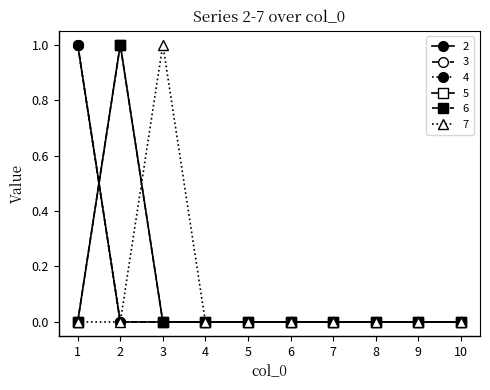

Is this an area chart (filled region under the line)?

No